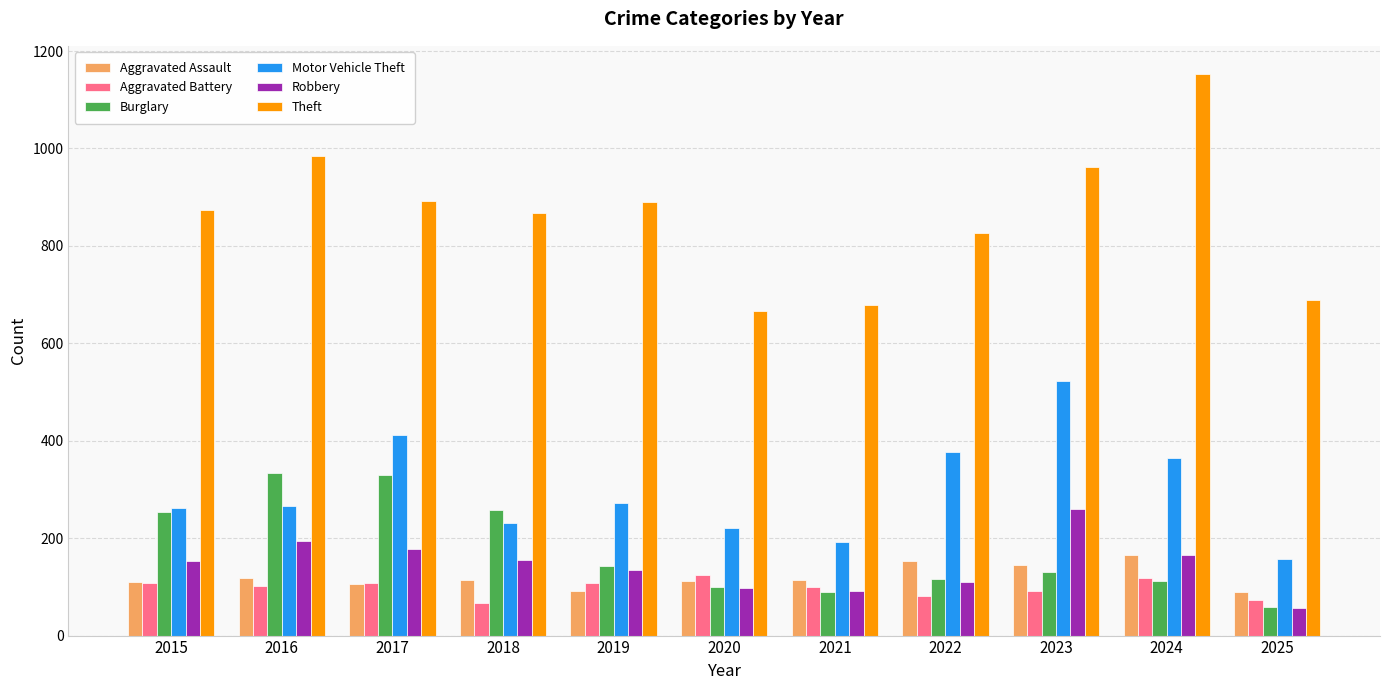

The value of Burglary at 2017 is 329. True or false?

True